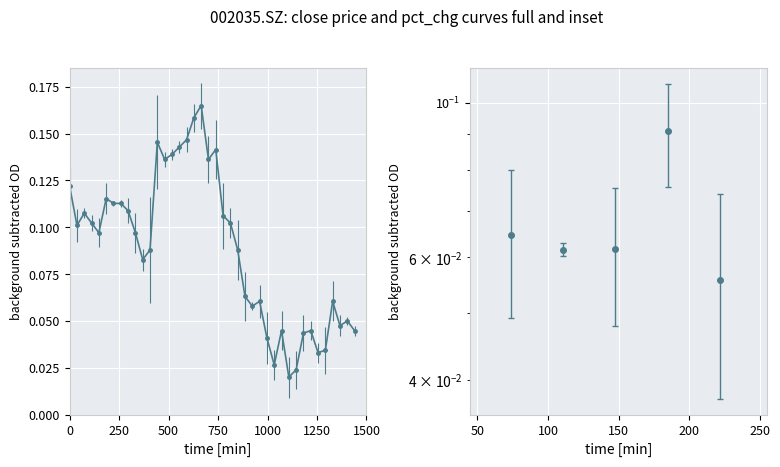

The chart shows a value of 0.0 at 21. True or false?

False